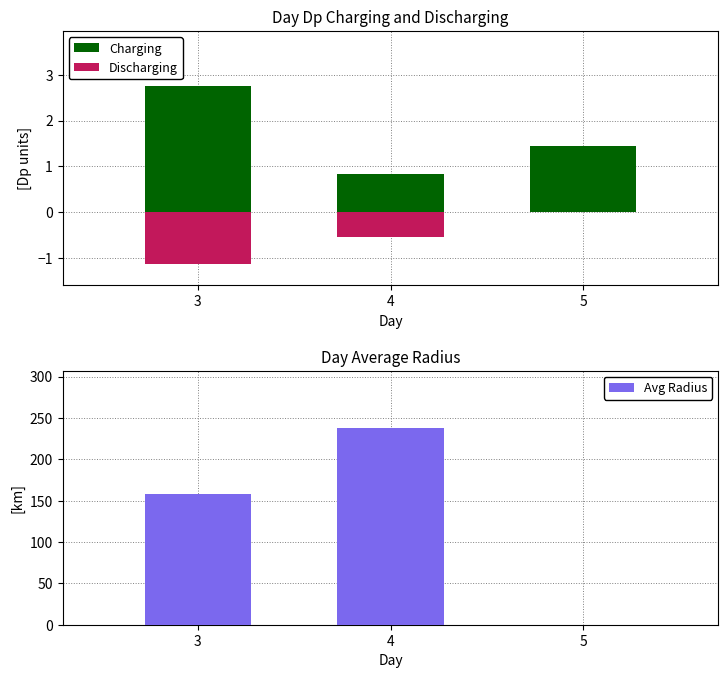

Is it true that Discharging equals 0.8 at 5?

False